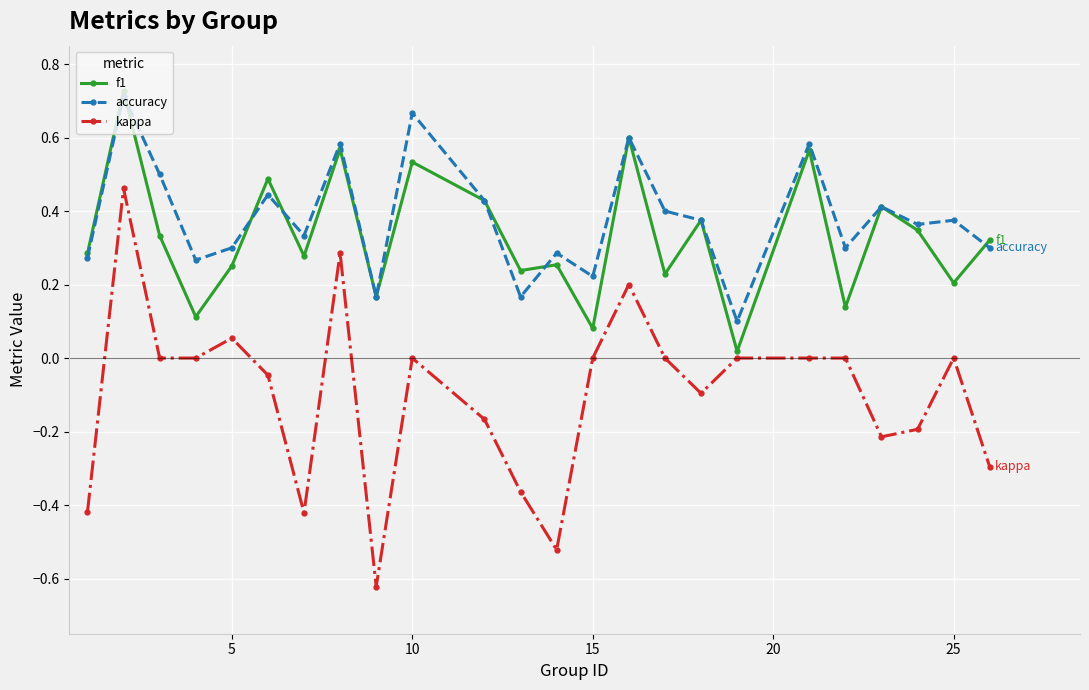

Which series has the largest range (max minus min)?

kappa